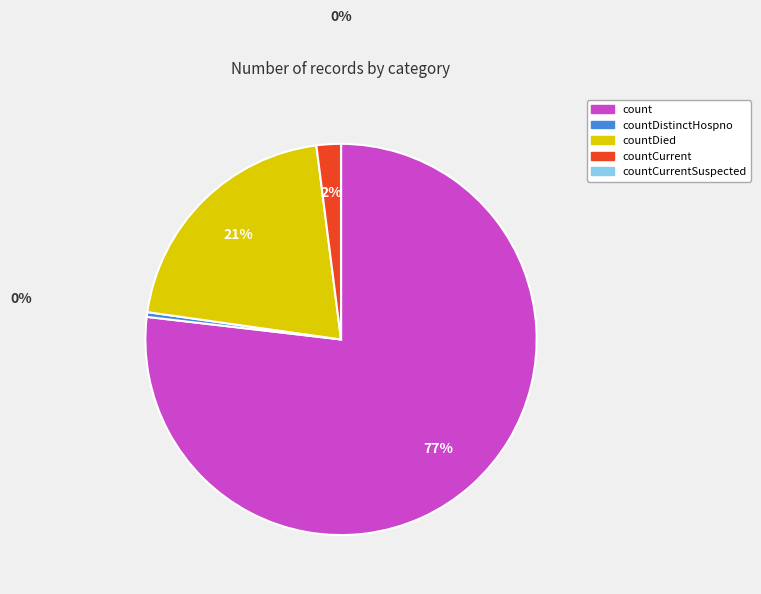

Is there any slice that represents more than half of the pie?

Yes